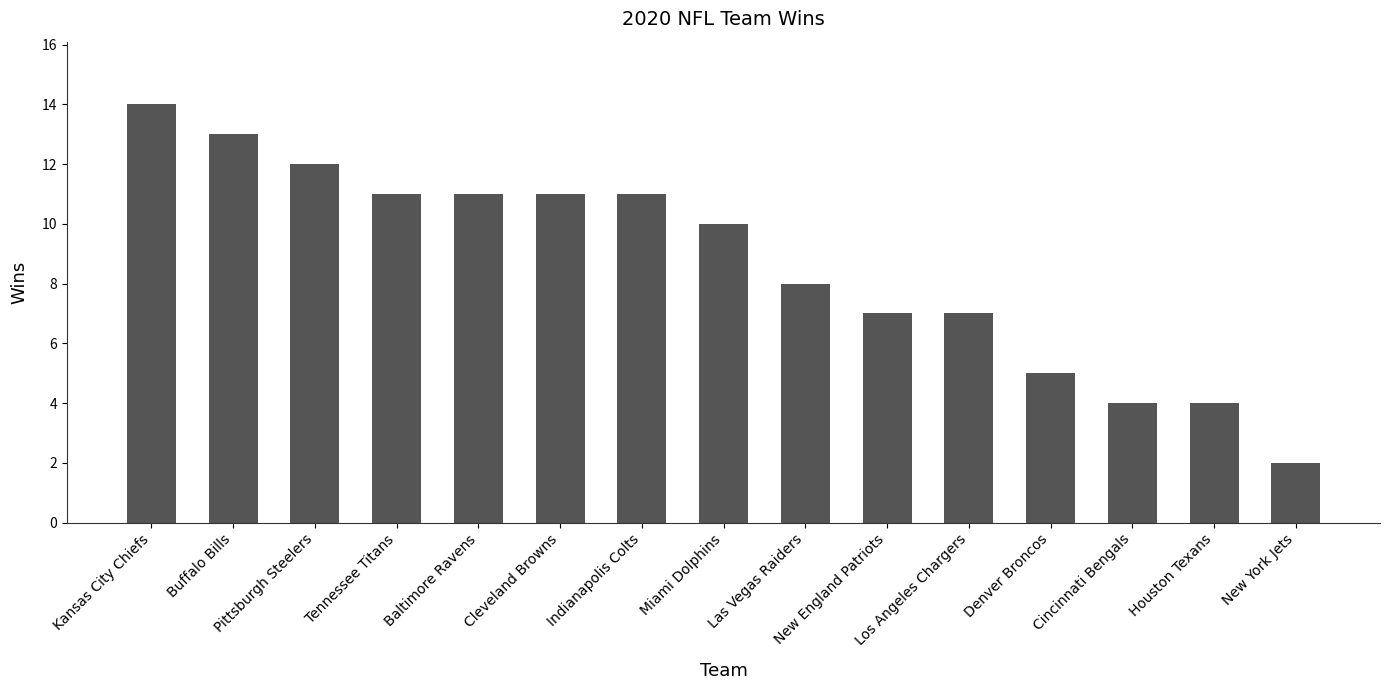

Reading left to right, extract all data points from this chart.

Kansas City Chiefs=14	Buffalo Bills=13	Pittsburgh Steelers=12	Tennessee Titans=11	Baltimore Ravens=11	Cleveland Browns=11	Indianapolis Colts=11	Miami Dolphins=10	Las Vegas Raiders=8	New England Patriots=7	Los Angeles Chargers=7	Denver Broncos=5	Cincinnati Bengals=4	Houston Texans=4	New York Jets=2